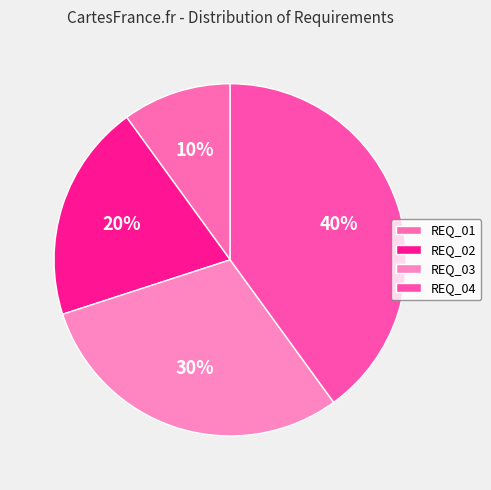

Which category has the biggest portion of the pie?

REQ_04